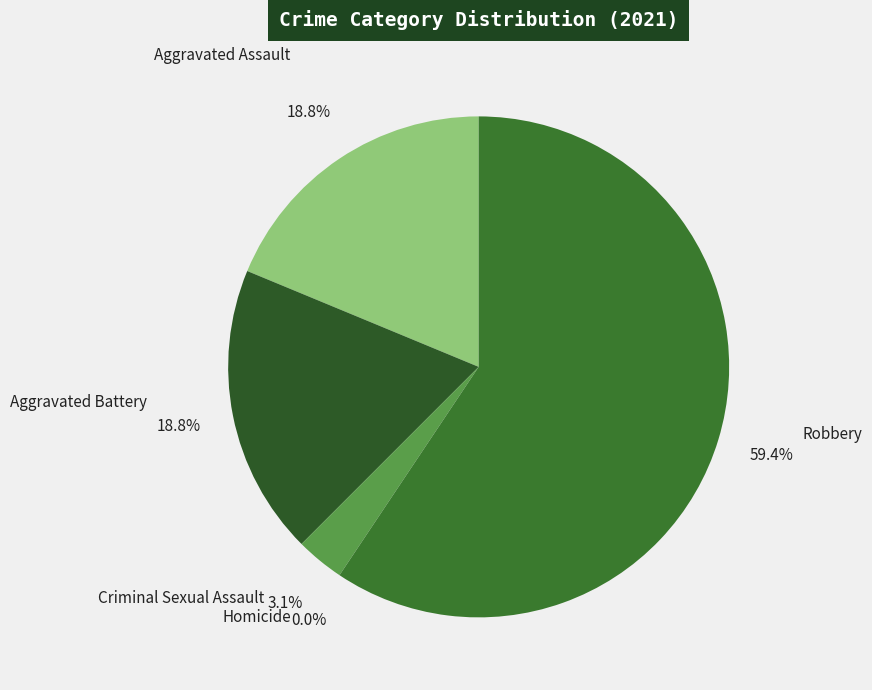

How much of the chart is everything except Homicide?

100.0%